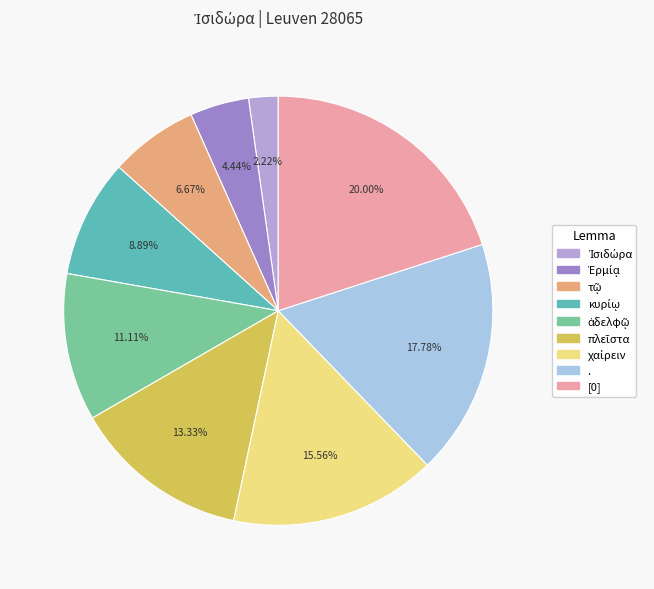

Approximately how many times larger is the value at [0] compared to .?

1.1